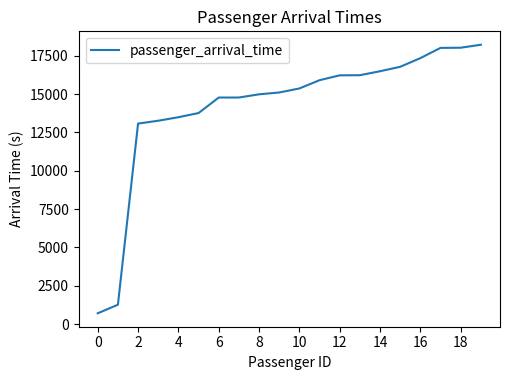

What is the maximum value shown in the chart?

18214